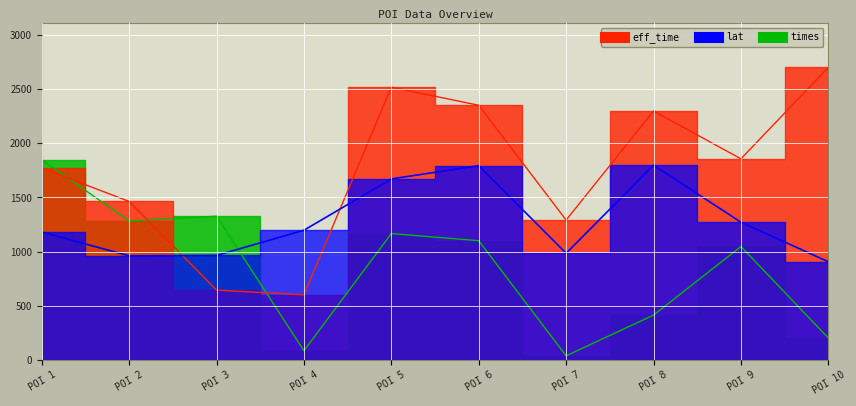

What is the spread (max minus min) of values at POI 6?

1249.6